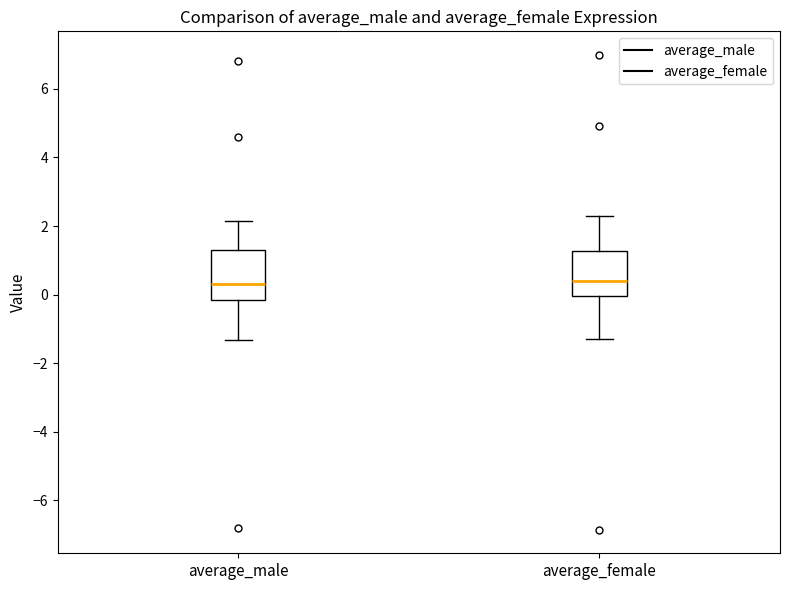

Reading left to right, transcribe this box plot: for each box, give where its median line is, the range the box spans, and where its two whiskers end, as read against the y-axis. The values are not printed on the chart, so give them approximately, as read against the axis.

average_male: median 0.4, box -0.2 to 1.2, whiskers -1.4 to 2.2
average_female: median 0.4, box 0.0 to 1.2, whiskers -1.2 to 2.2